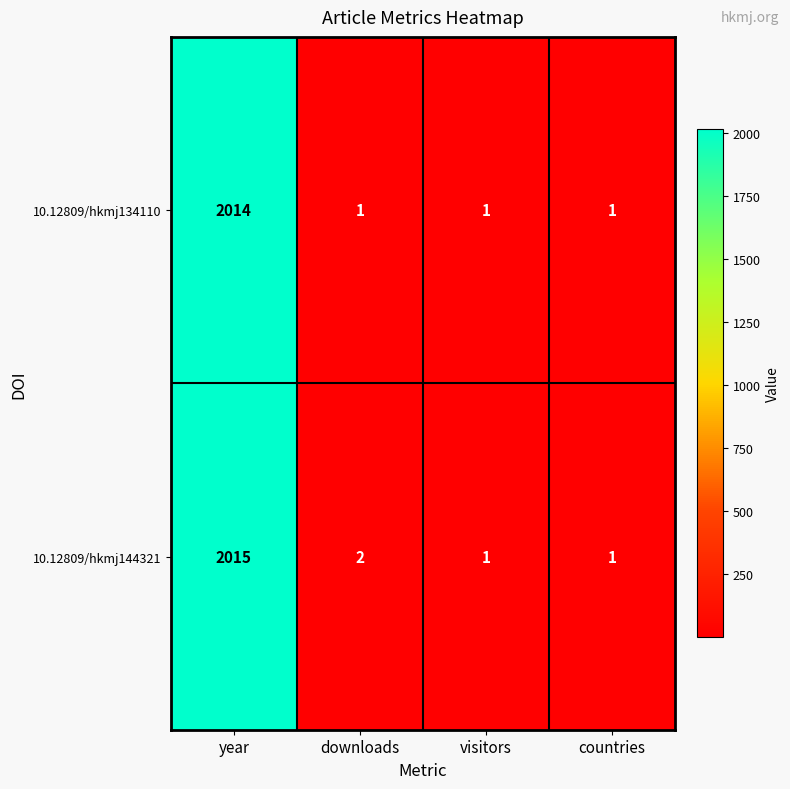

The value of 10.12809/hkmj134110 at visitors is 1. True or false?

True